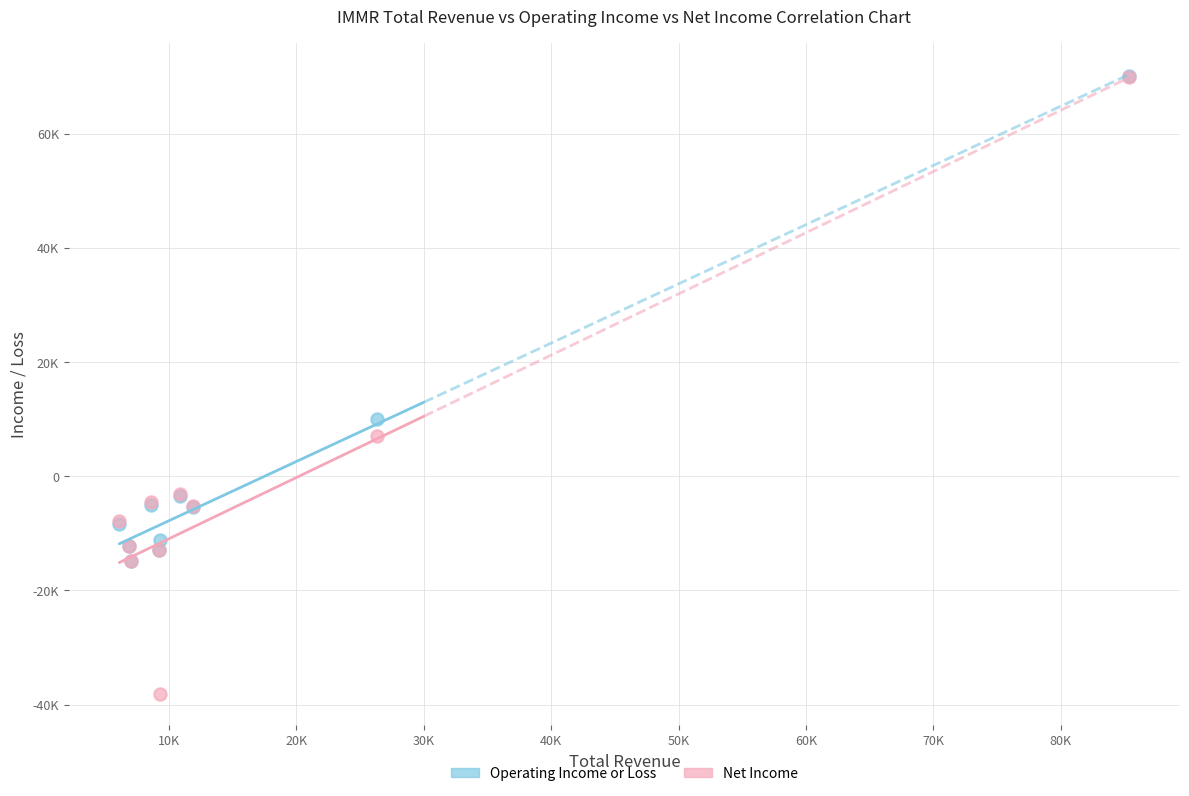

What are all the series names shown in the legend?

Operating Income or Loss, Net Income